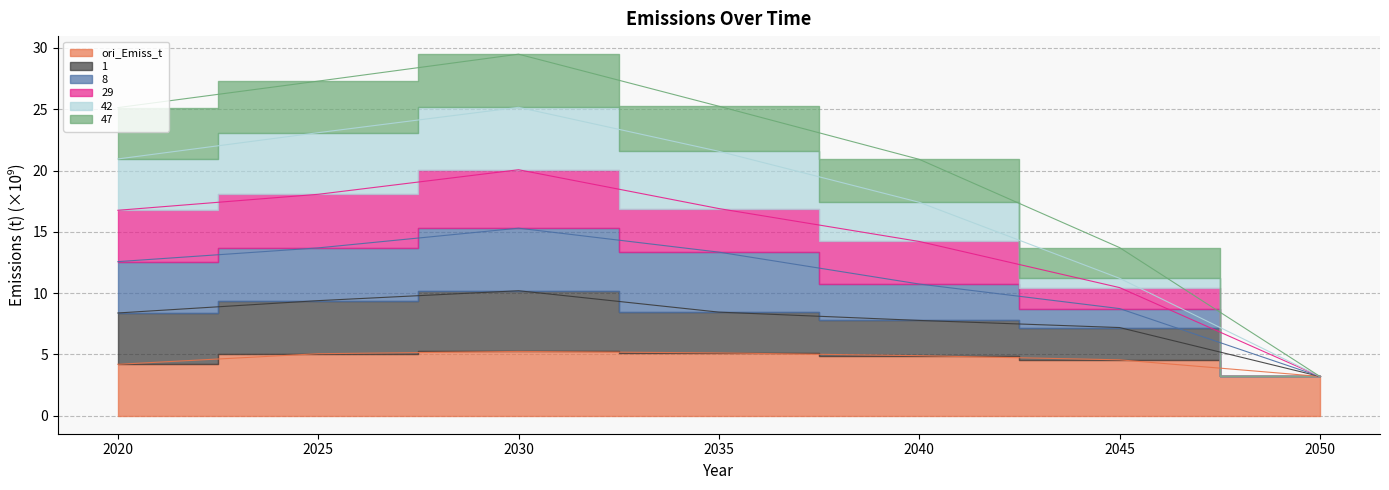

Does the chart have visible grid lines?

Yes